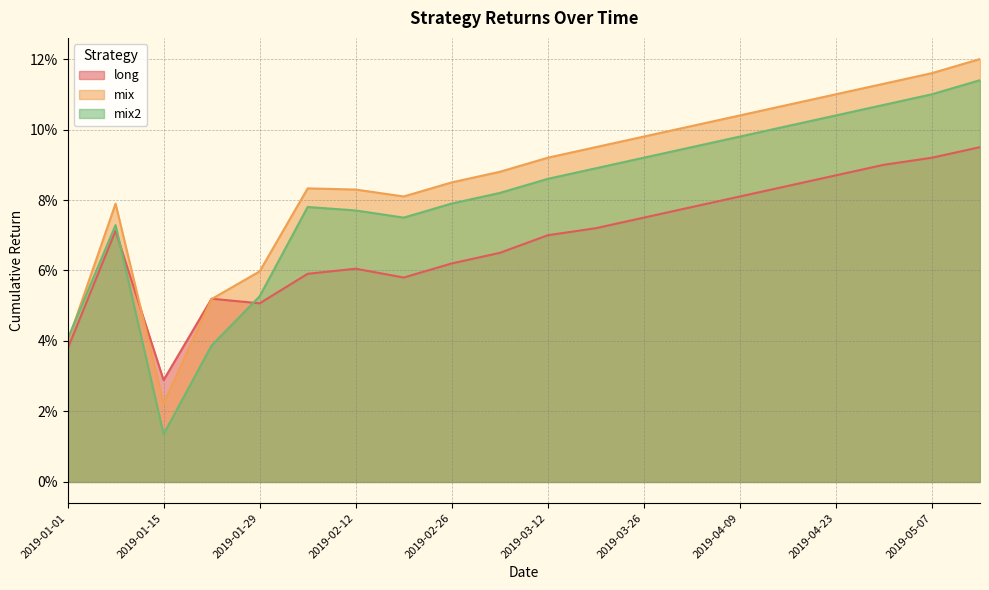

Which label corresponds to the largest value in the chart?

2019-05-14